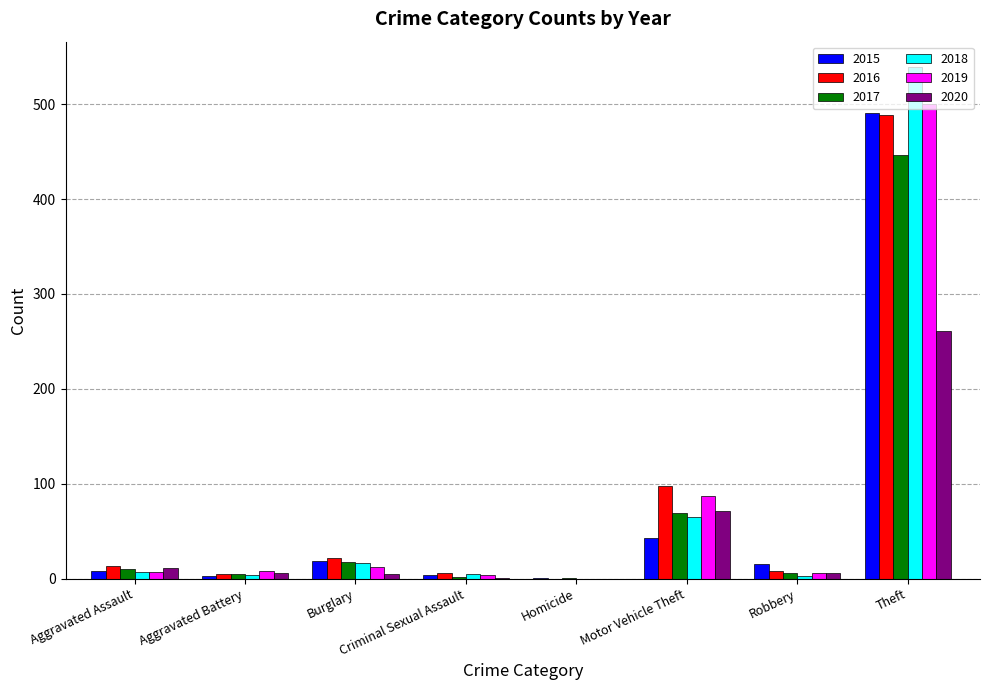

What is the sum of all 2020 values?

361